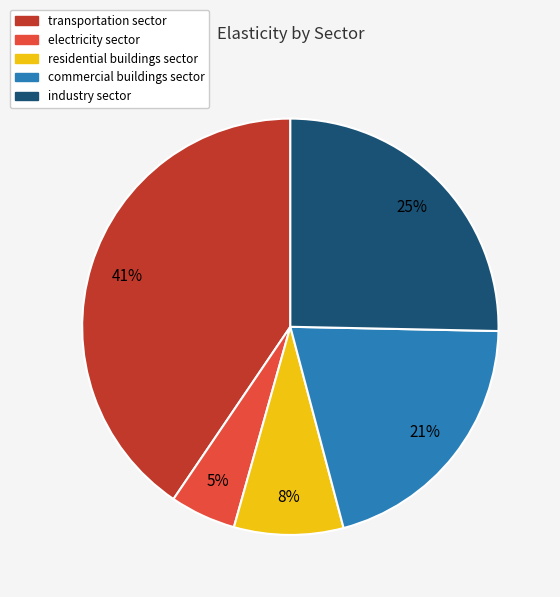

Is there any slice that represents more than half of the pie?

No